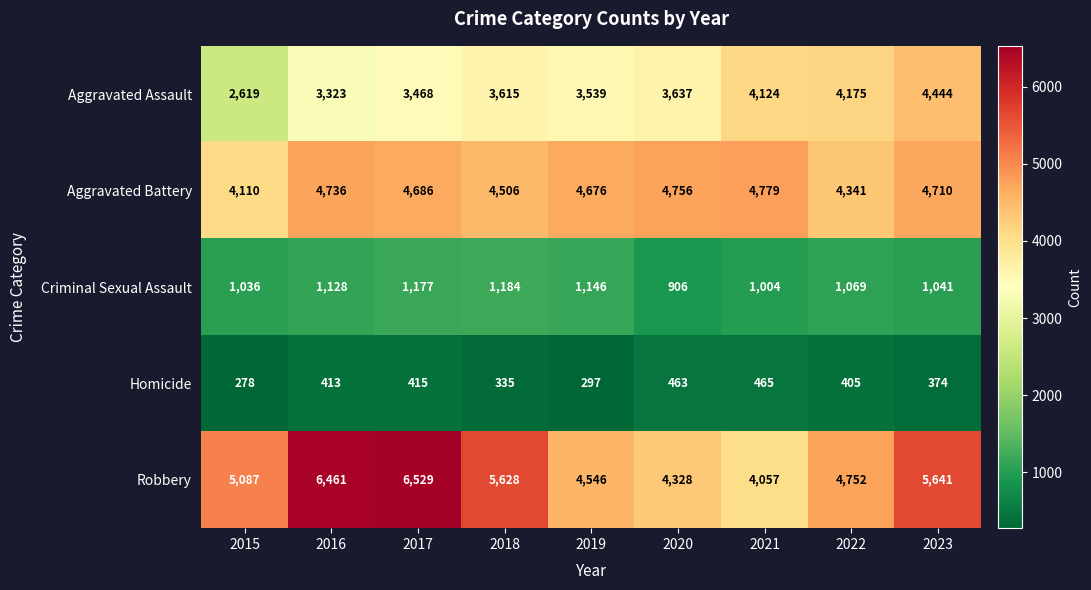

What is the average value of the Aggravated Assault series?

3660